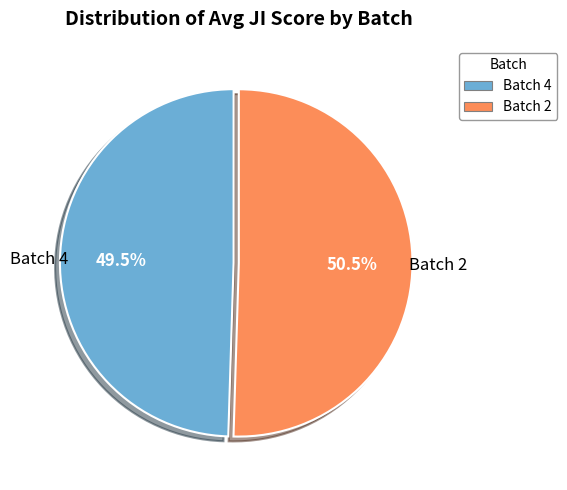

Is it true that Batch 2 is 63% of the pie?

False